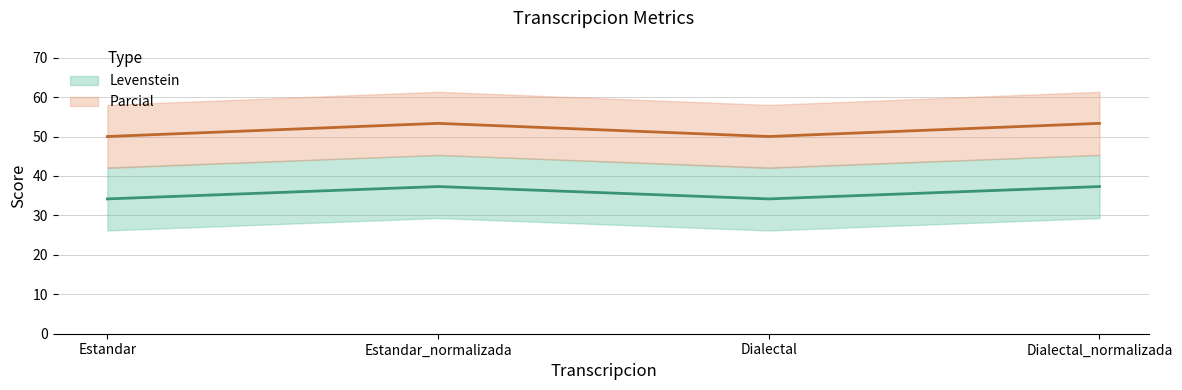

Rank the categories by Parcial value from lowest to highest.

Estandar, Dialectal, Estandar_normalizada, Dialectal_normalizada